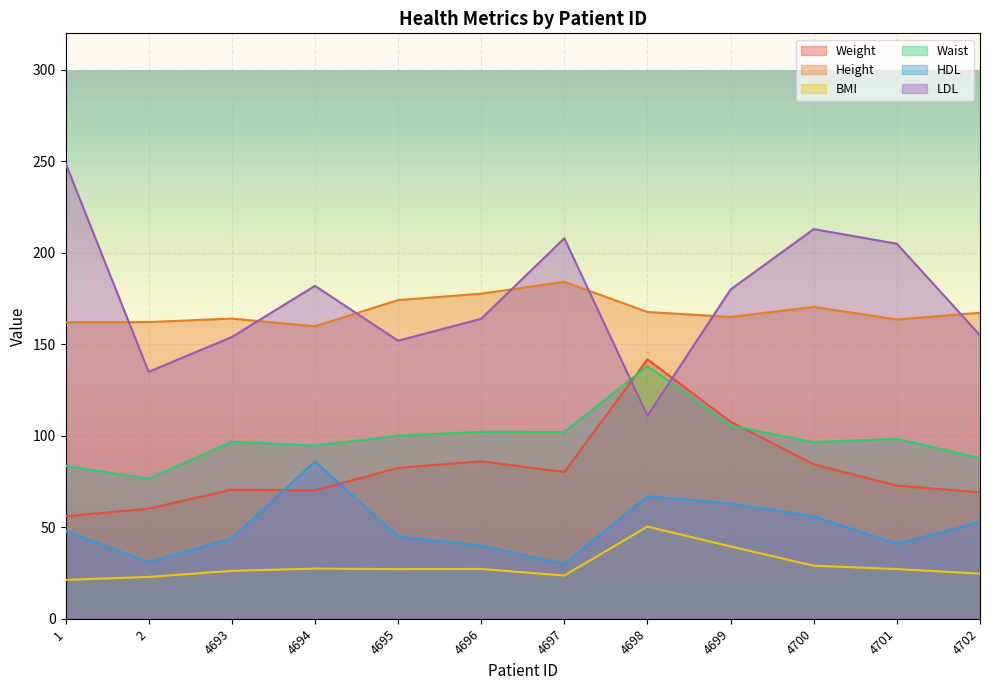

The Height series shows 71.9 at 4693. True or false?

False